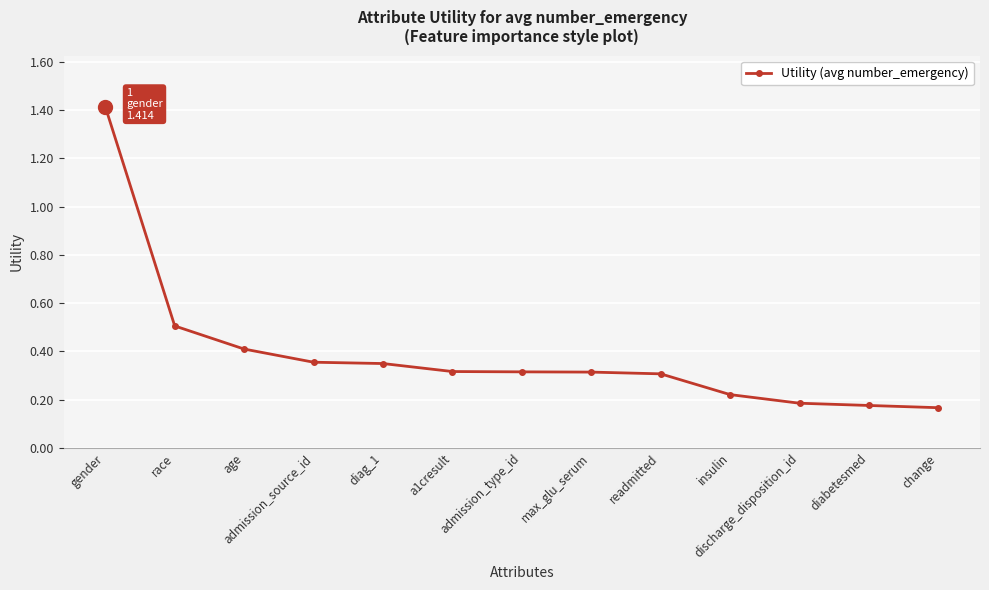

What is the maximum value shown in the chart?

1.4